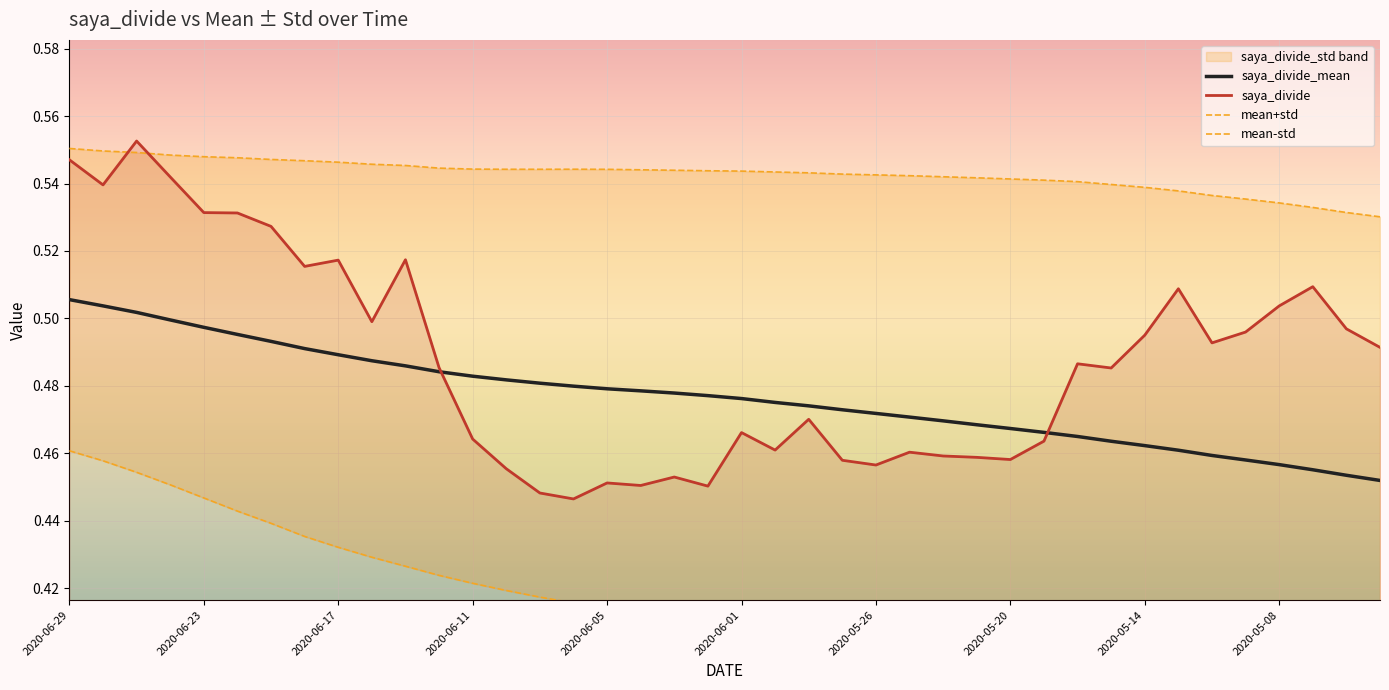

True or false: saya_divide_mean has a value of 0.1 at 2020-05-08.

False